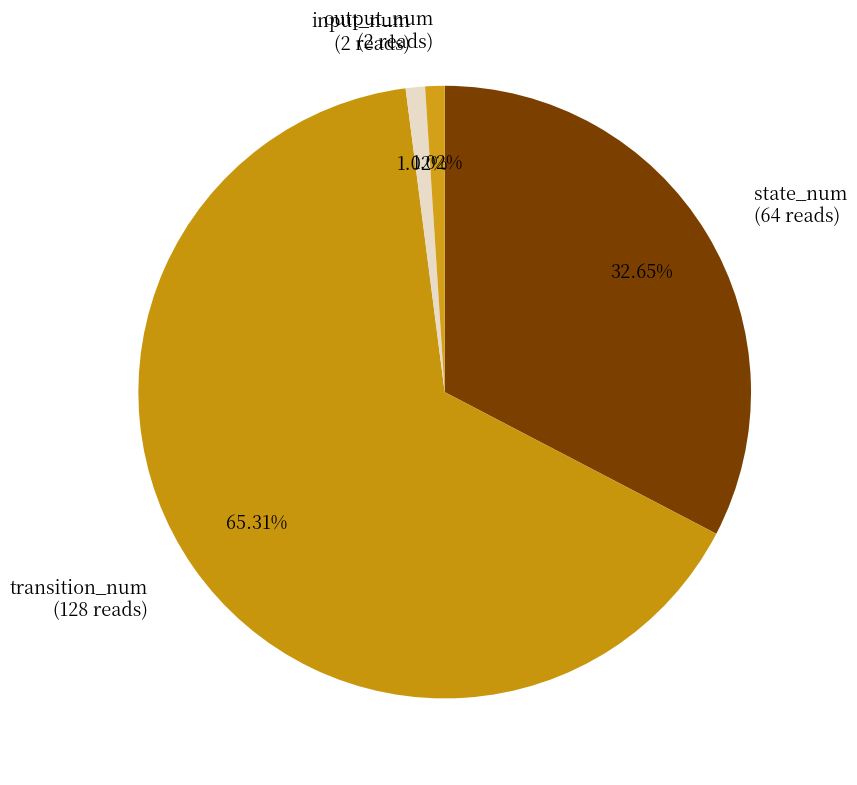

Is the sum of input_num and state_num greater than half?

No